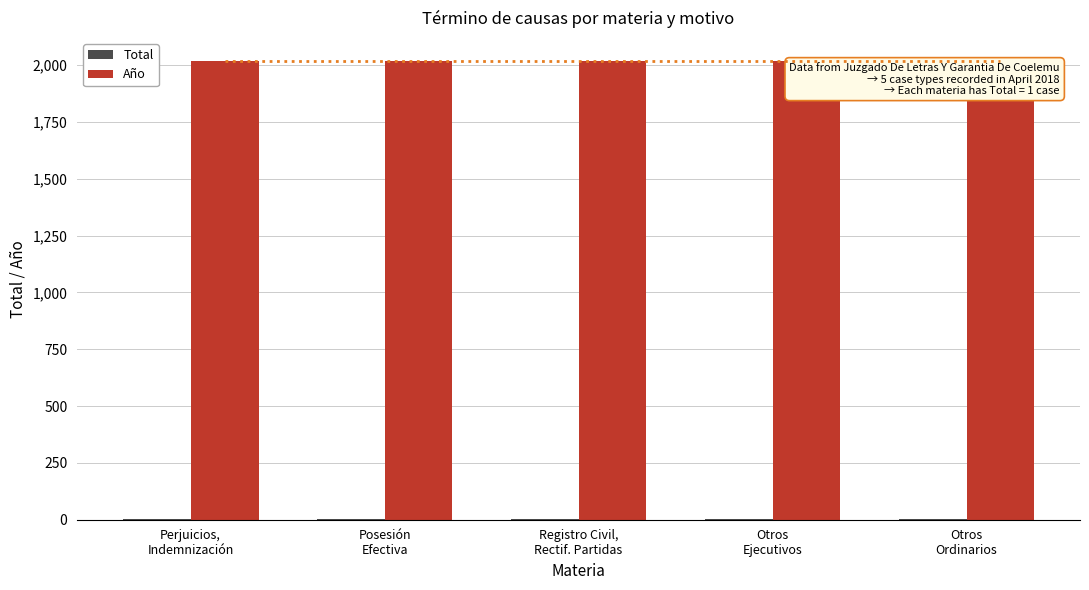

Which series has the largest total across all categories?

Año